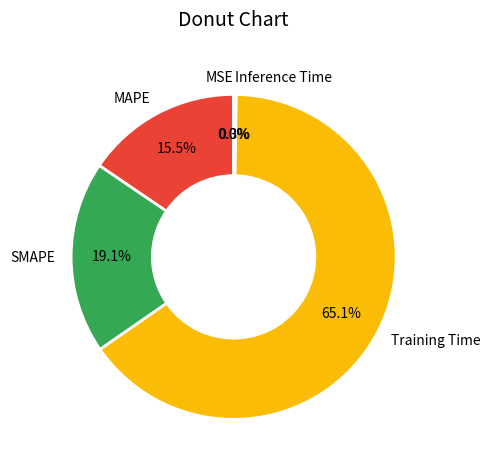

How much of the chart is everything except SMAPE?

80.9%